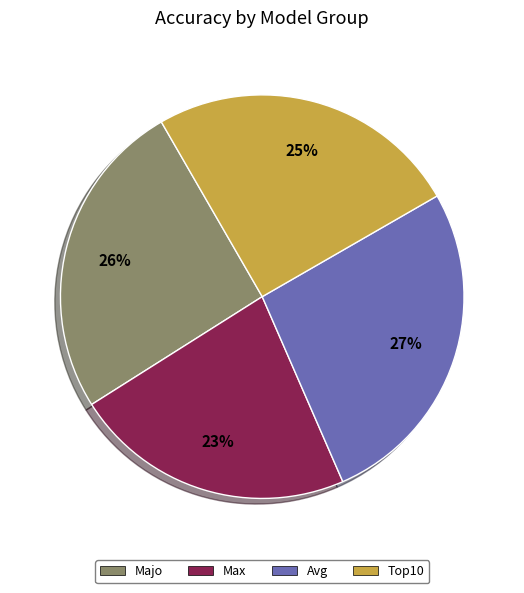

To the nearest percent, what percentage of the pie is Max?

23%